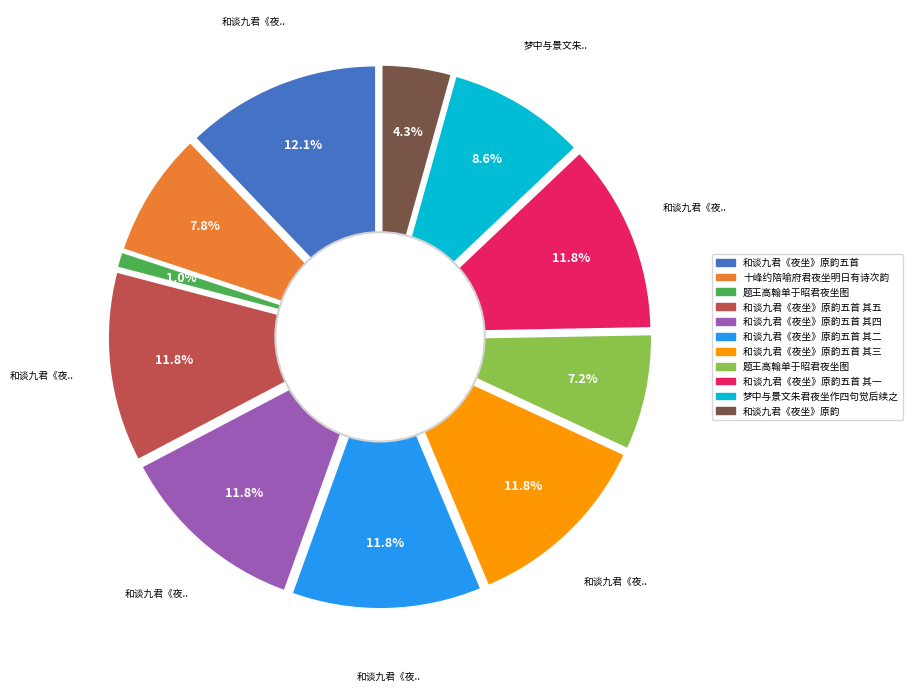

How many slices are in this pie chart?

11